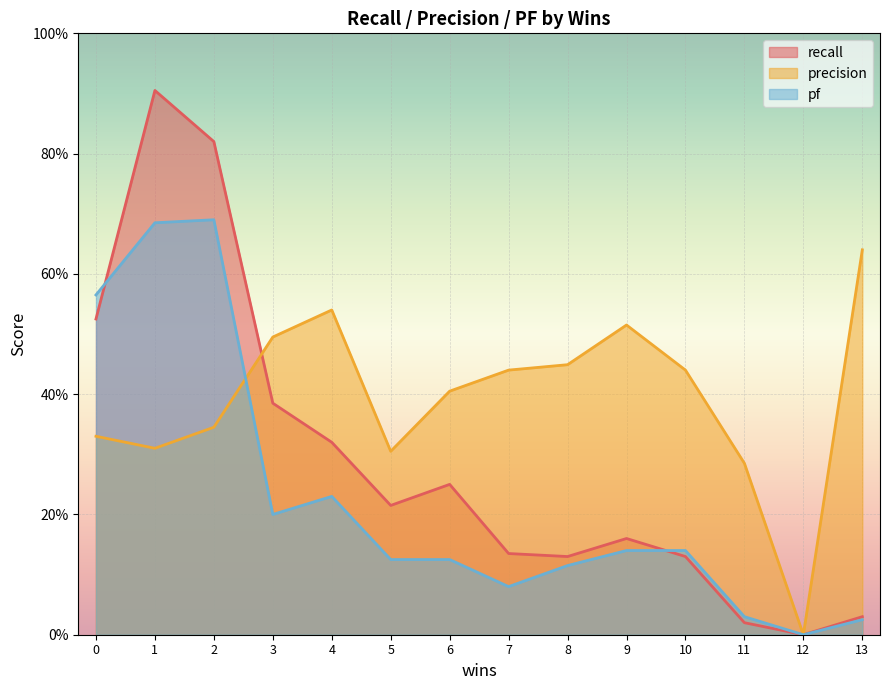

Which category has the lowest value across all series?

12